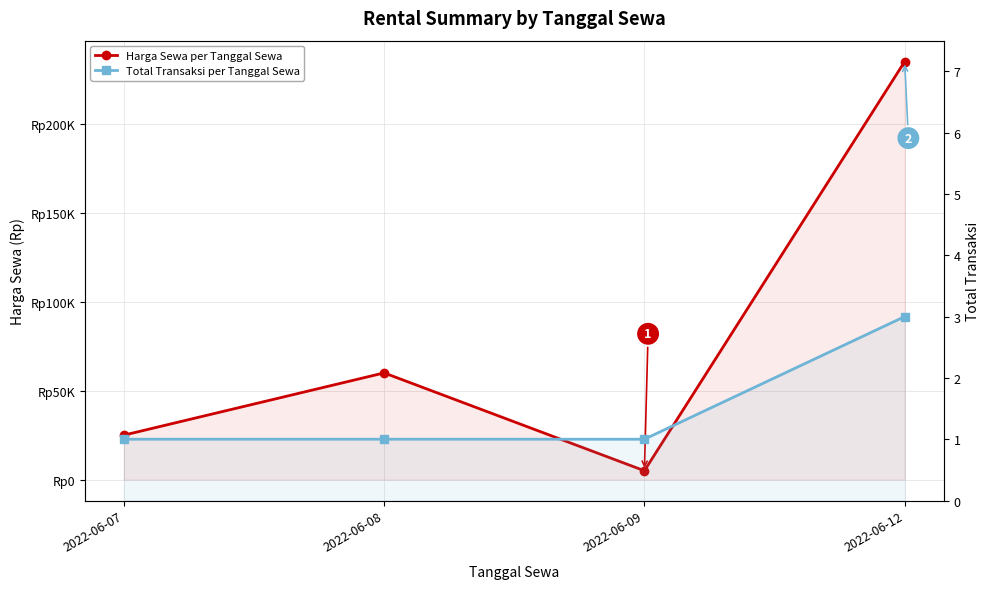

True or false: Total Transaksi per Tanggal Sewa has more than 0 points higher than both neighbors.

False